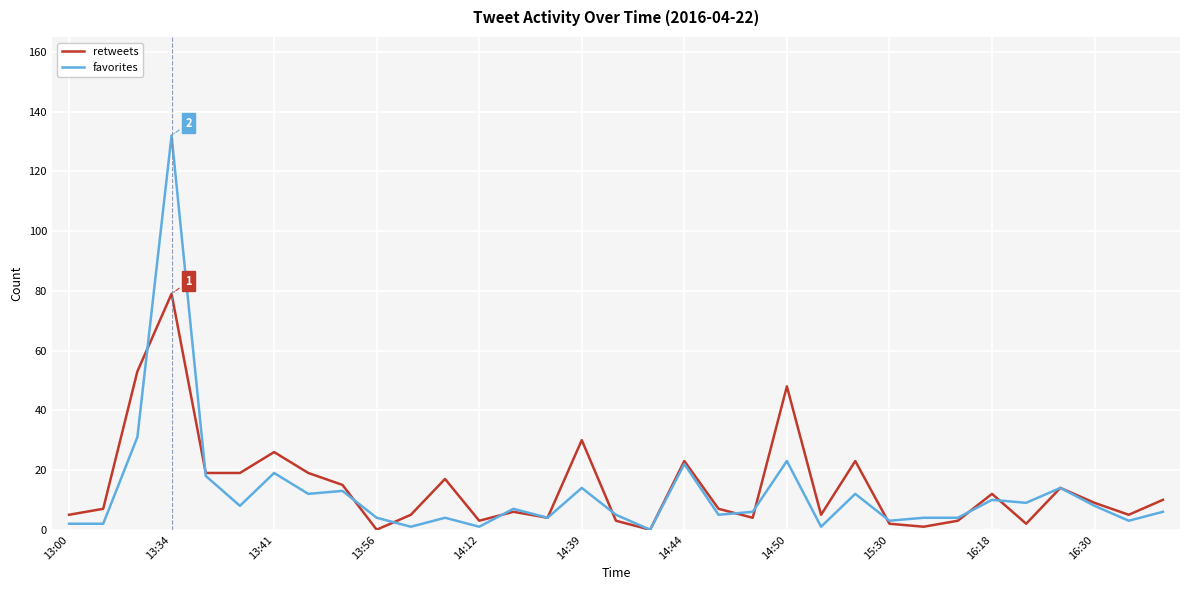

True or false: favorites and retweets cross at least once.

True